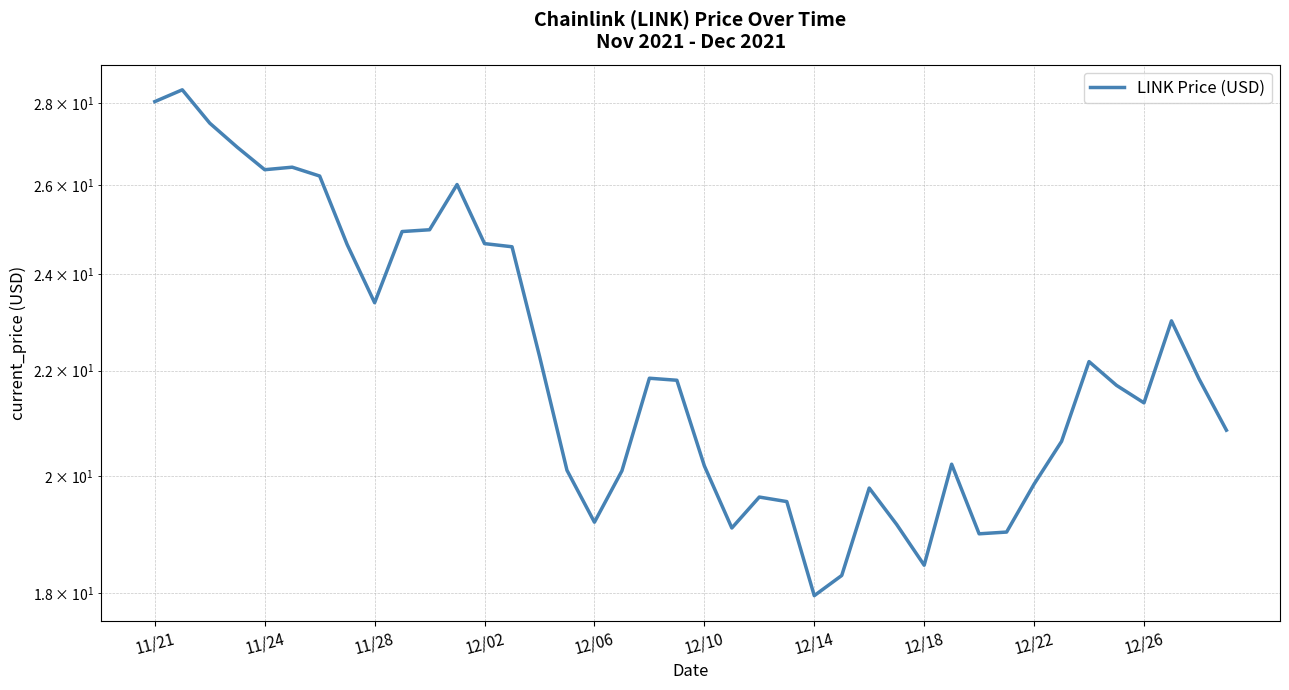

Reading left to right, extract all data points from this chart.

28.0	28.3	27.5	26.9	26.4	26.4	26.2	24.6	23.4	24.9	25.0	26.0	24.7	24.6	22.3	20.1	19.2	20.1	21.9	21.8	20.2	19.1	19.6	19.6	18.0	18.3	19.8	19.1	18.5	20.2	19.0	19.0	19.9	20.6	22.2	21.7	21.4	23.0	21.8	20.9